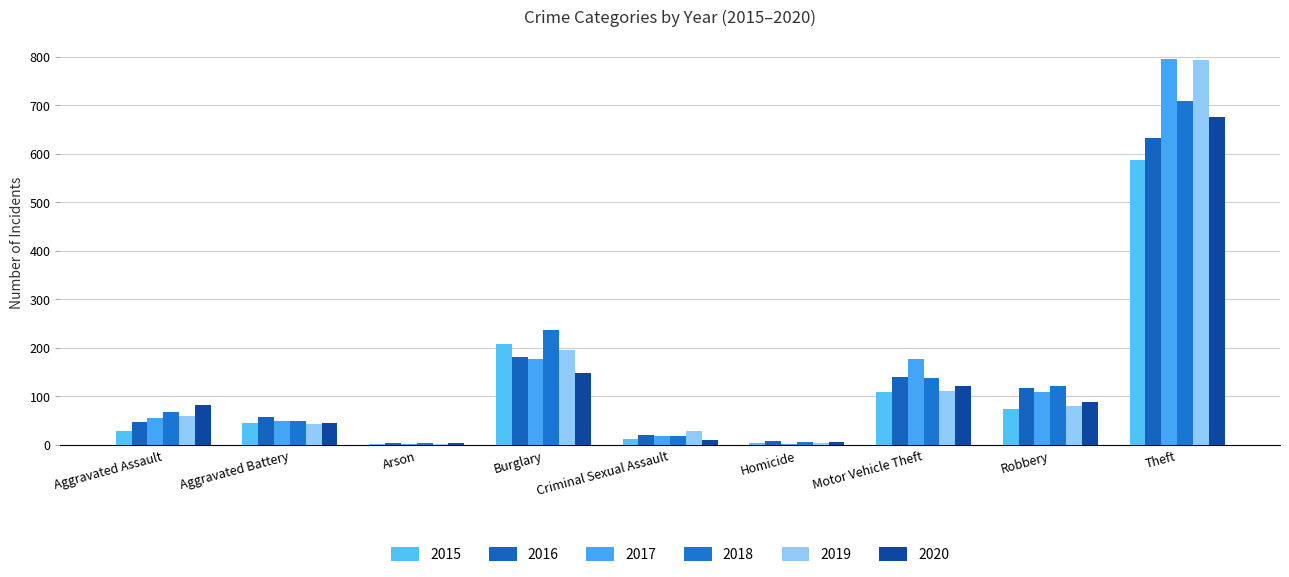

The 2018 series shows 708 at Theft. True or false?

True